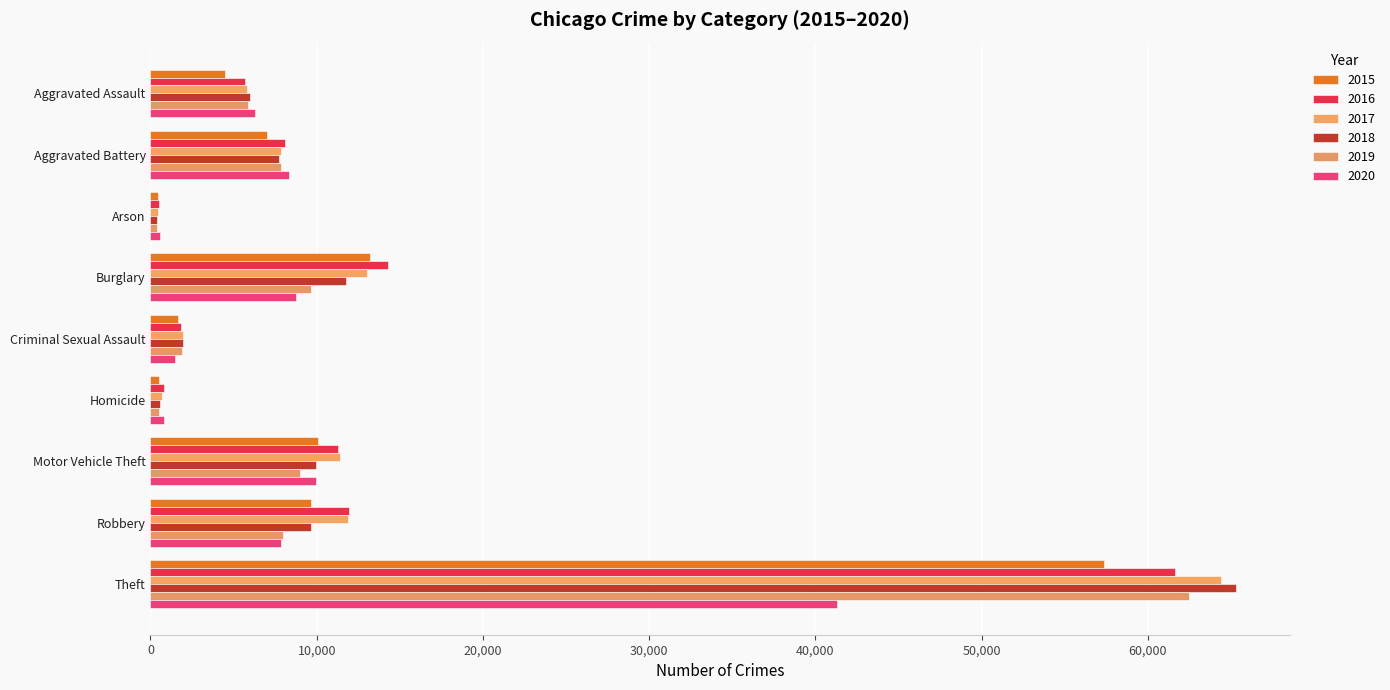

How many distinct data groups are displayed?

6